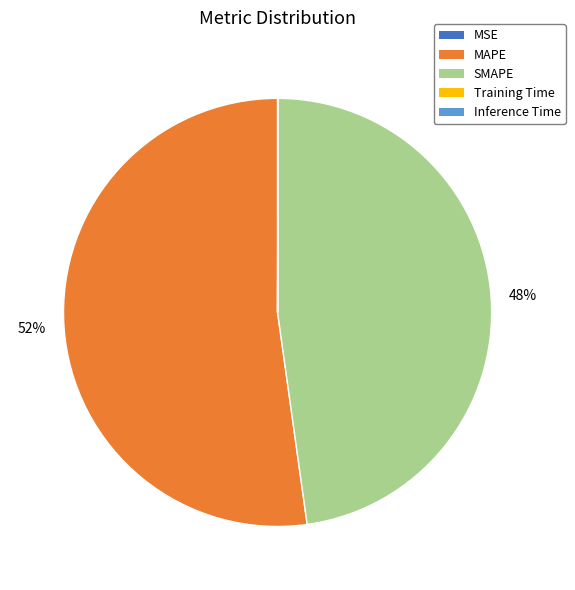

Which slice is the largest?

MAPE